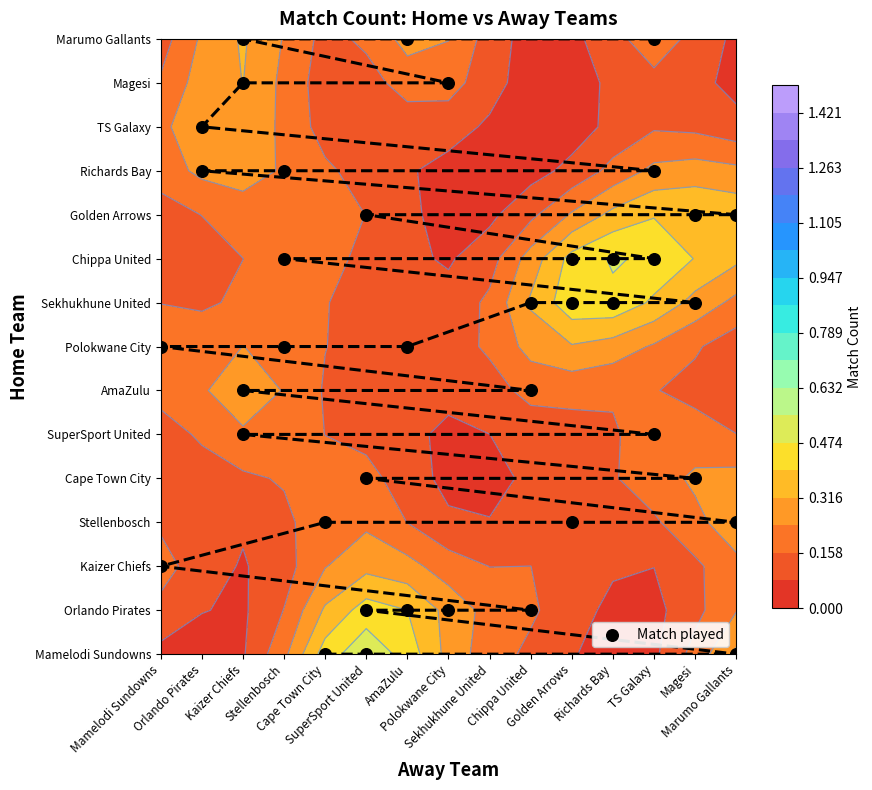

How many data points does each series have?

40